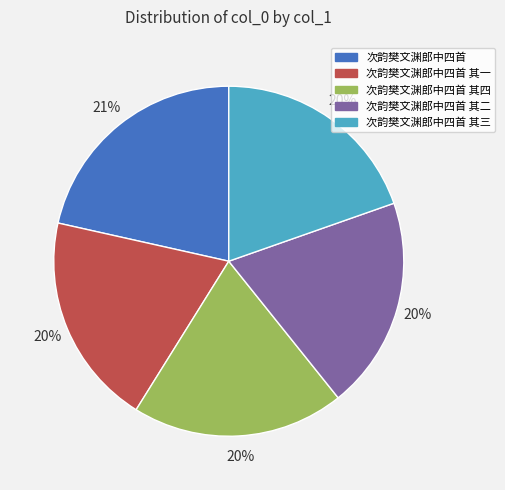

Does any single category account for the majority?

No